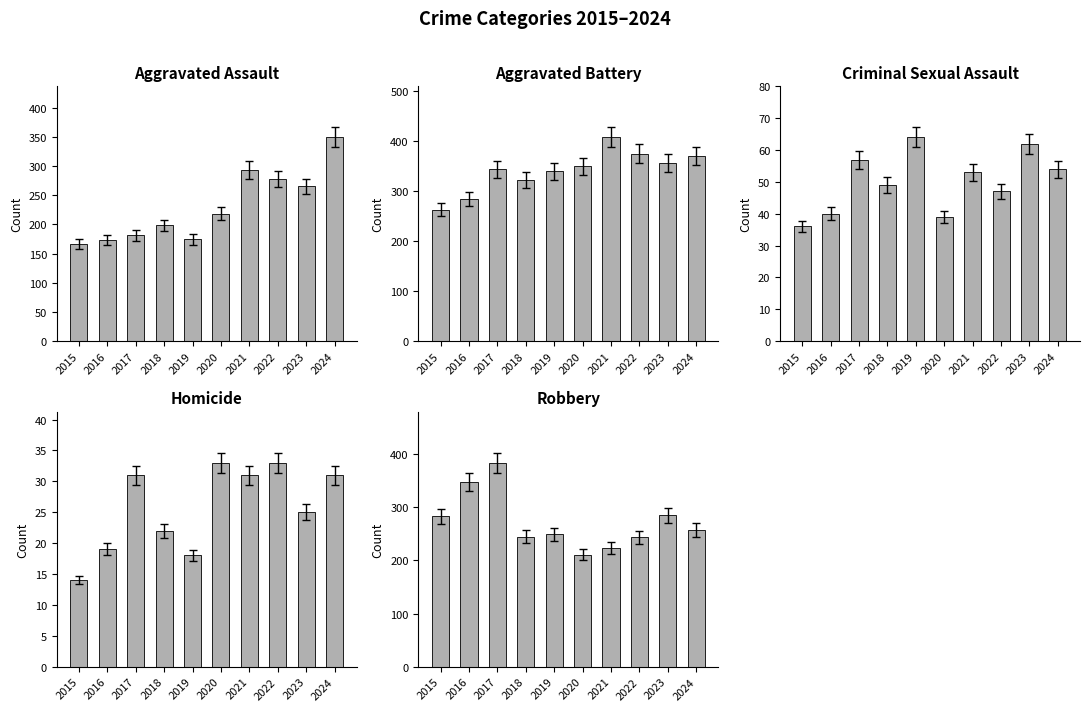

At which label does Aggravated Battery reach its minimum?

2015